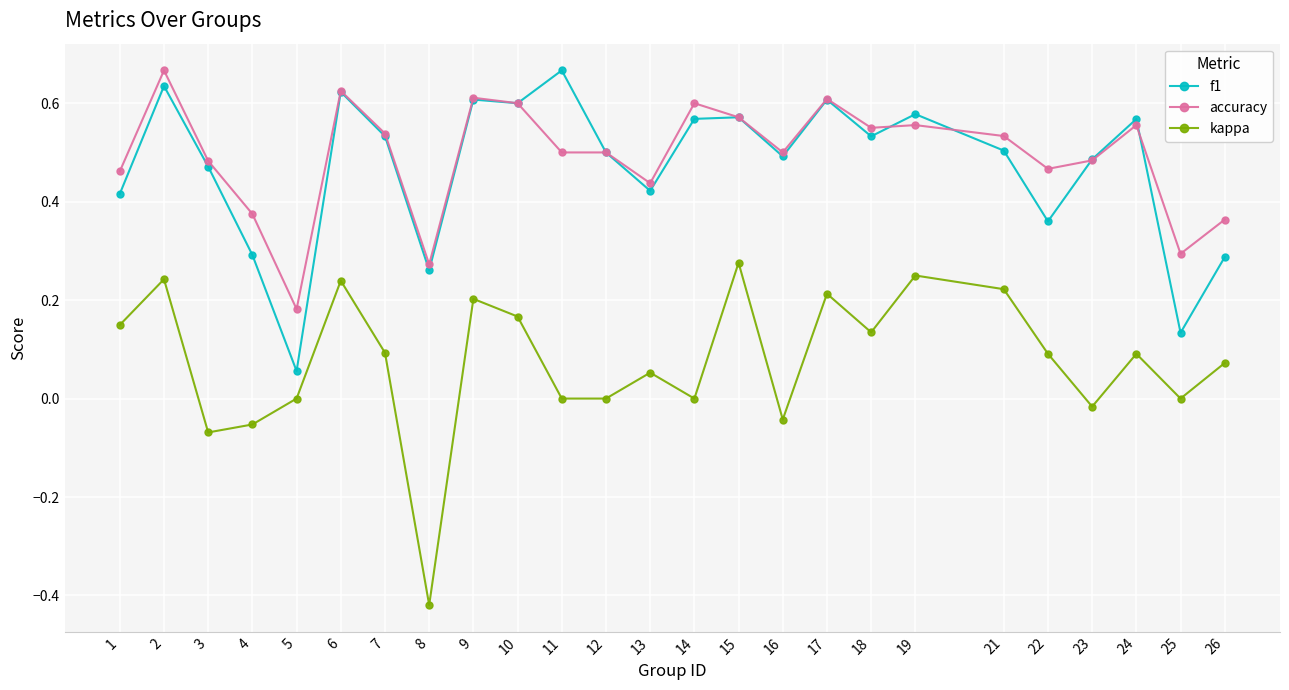

True or false: kappa and f1 cross at least once.

False